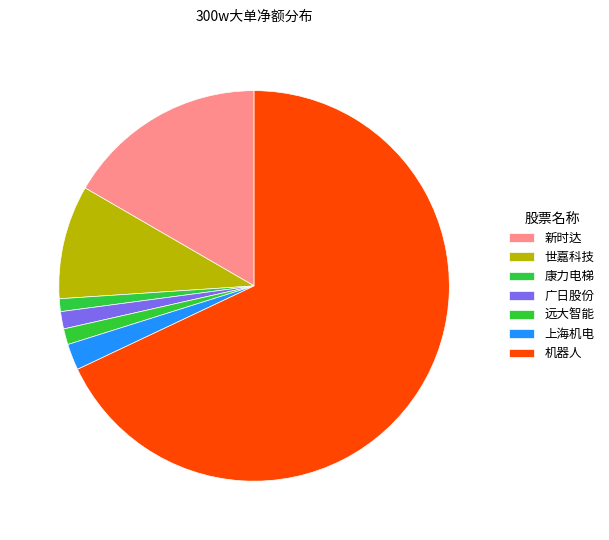

Is 远大智能 the majority of the pie?

No